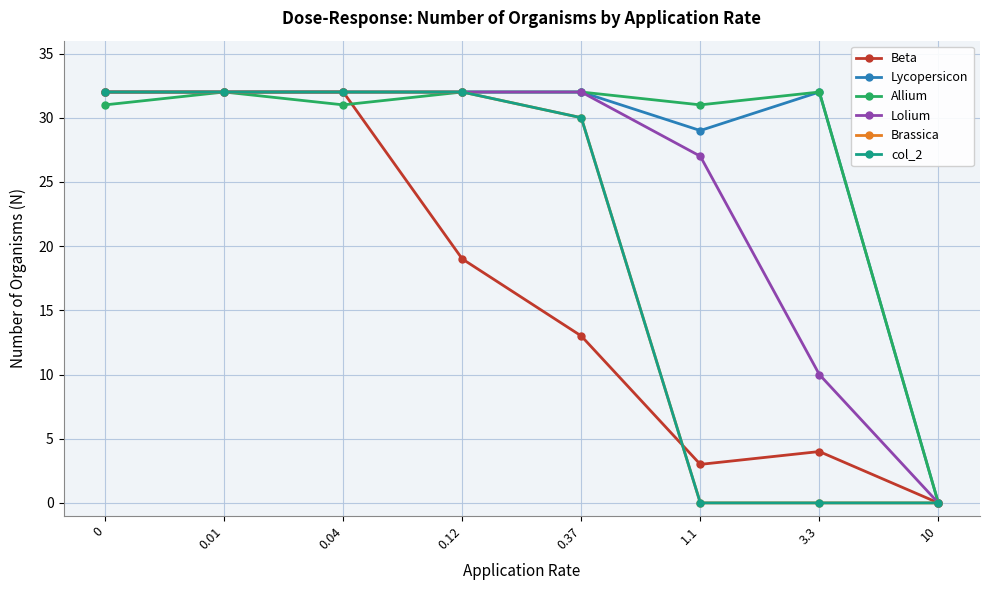

Is this an area chart (filled region under the line)?

No